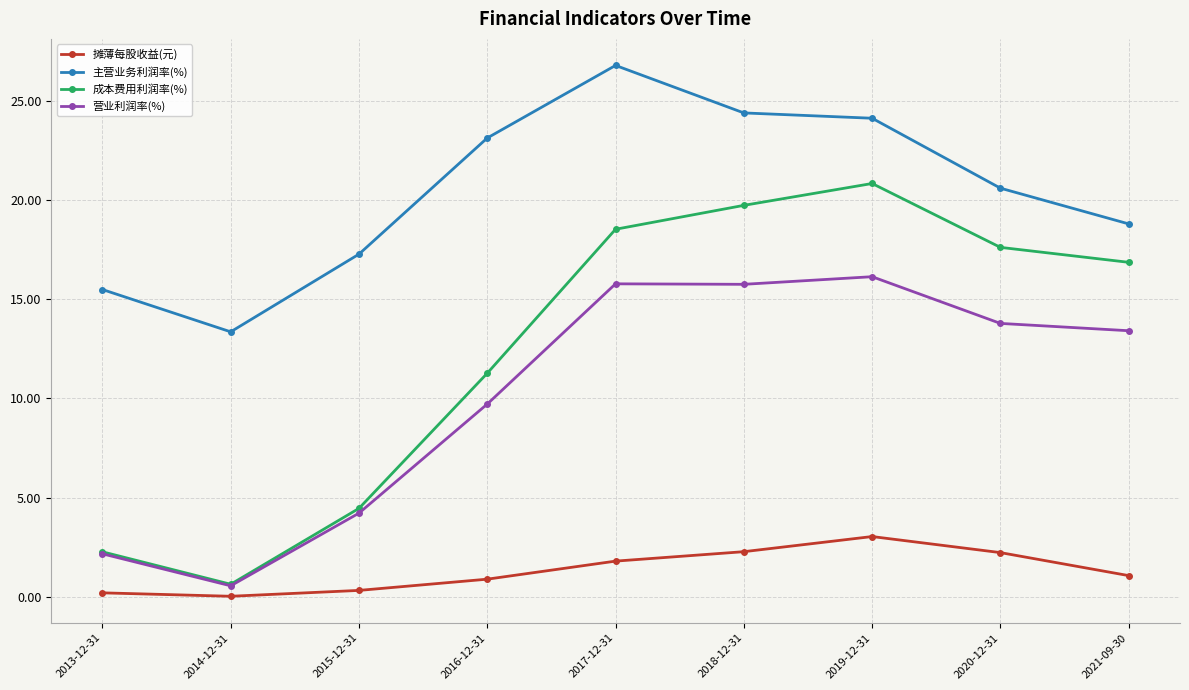

Where is the first local maximum for 成本费用利润率(%)?

2019-12-31